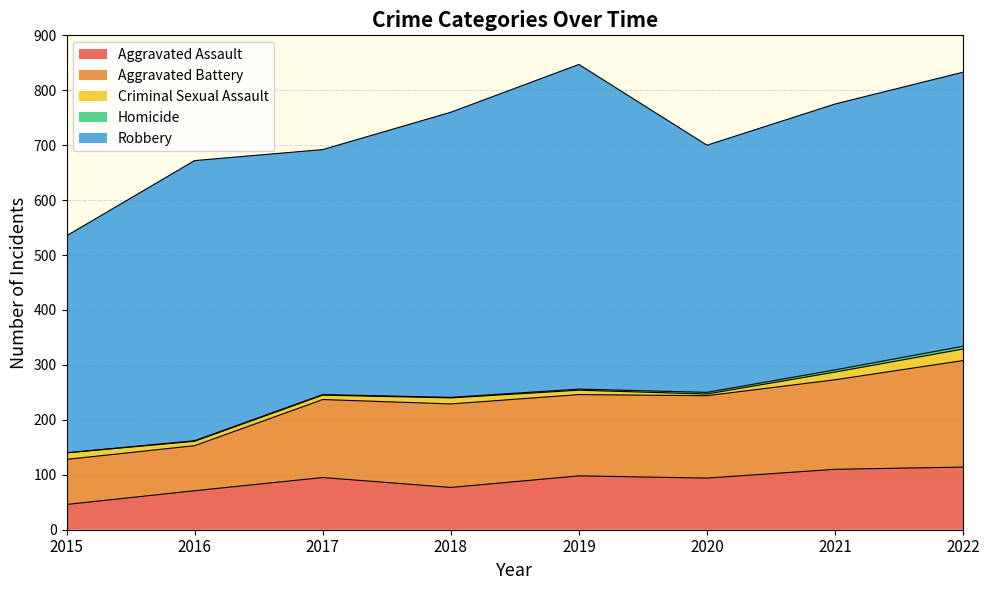

How many lines are shown in the chart?

5